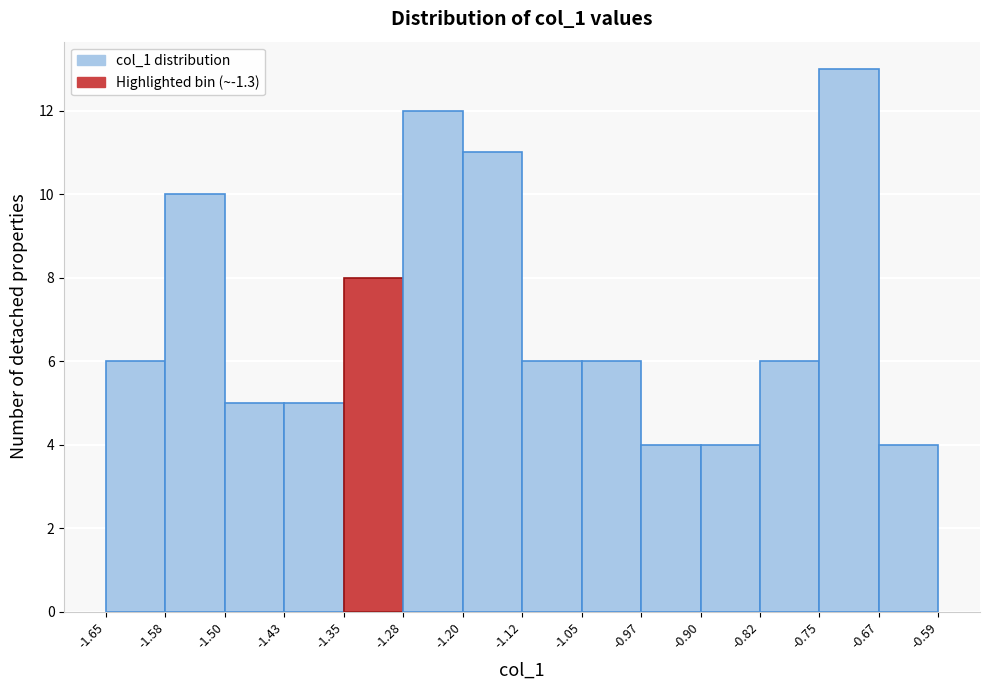

Reading left to right, list every bar in this chart as the range it spans on the x-axis followed by its height. The values are not printed on the chart, so give them approximately, as read against the axis.

-1.65 to -1.58: 6
-1.58 to -1.50: 10
-1.50 to -1.43: 5
-1.43 to -1.35: 5
-1.35 to -1.28: 8
-1.28 to -1.20: 12
-1.20 to -1.12: 11
-1.12 to -1.05: 6
-1.05 to -0.97: 6
-0.97 to -0.90: 4
-0.90 to -0.82: 4
-0.82 to -0.75: 6
-0.75 to -0.67: 13
-0.67 to -0.59: 4